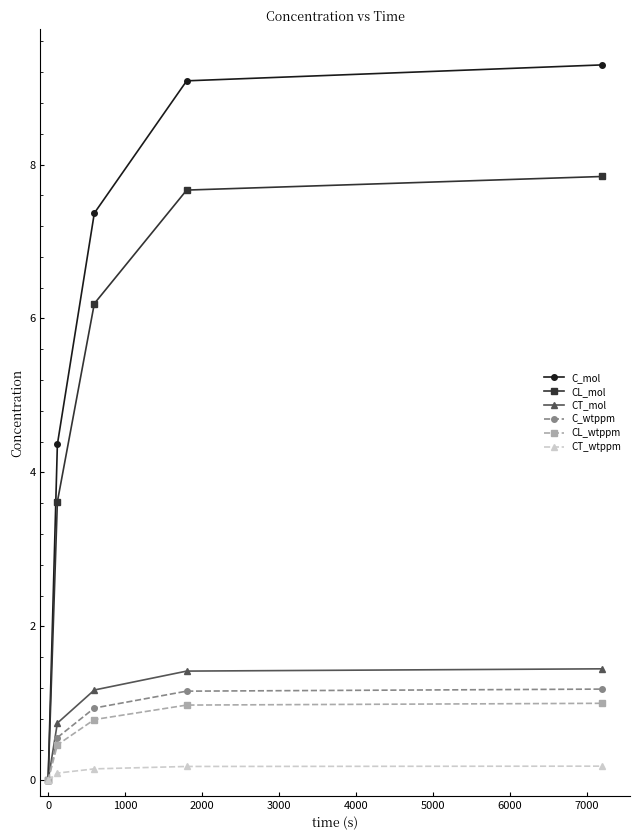

What are all the series names shown in the legend?

C_mol, CL_mol, CT_mol, C_wtppm, CL_wtppm, CT_wtppm